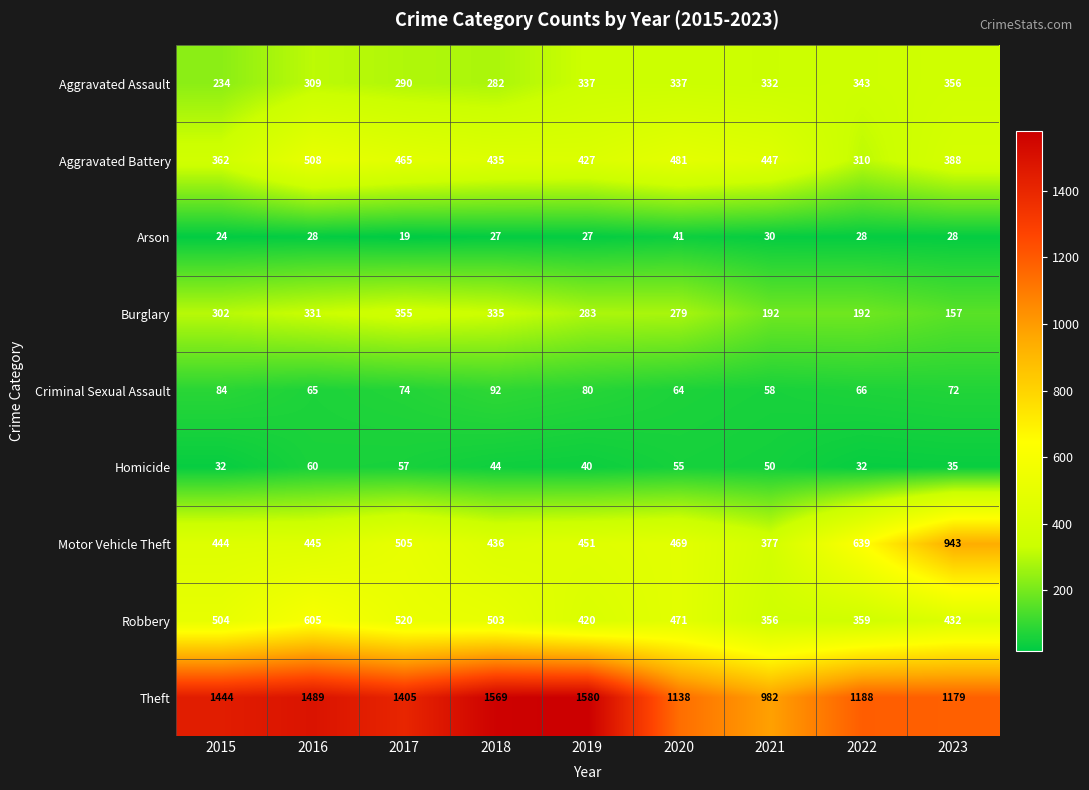

What is the sum of the Arson values at 2020 and 2018?

68